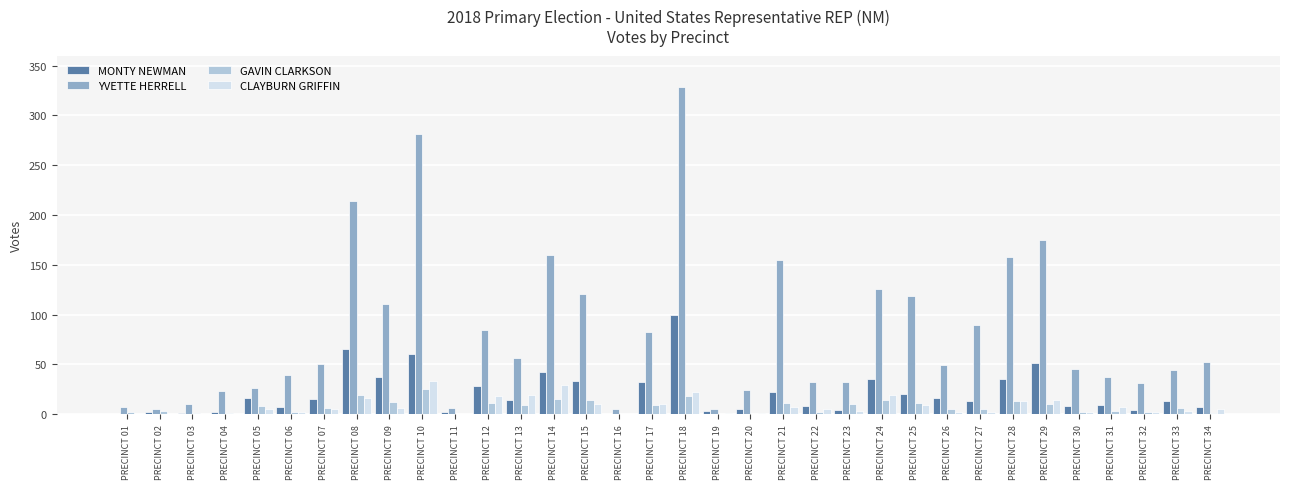

What is the sum of all GAVIN CLARKSON values?

250